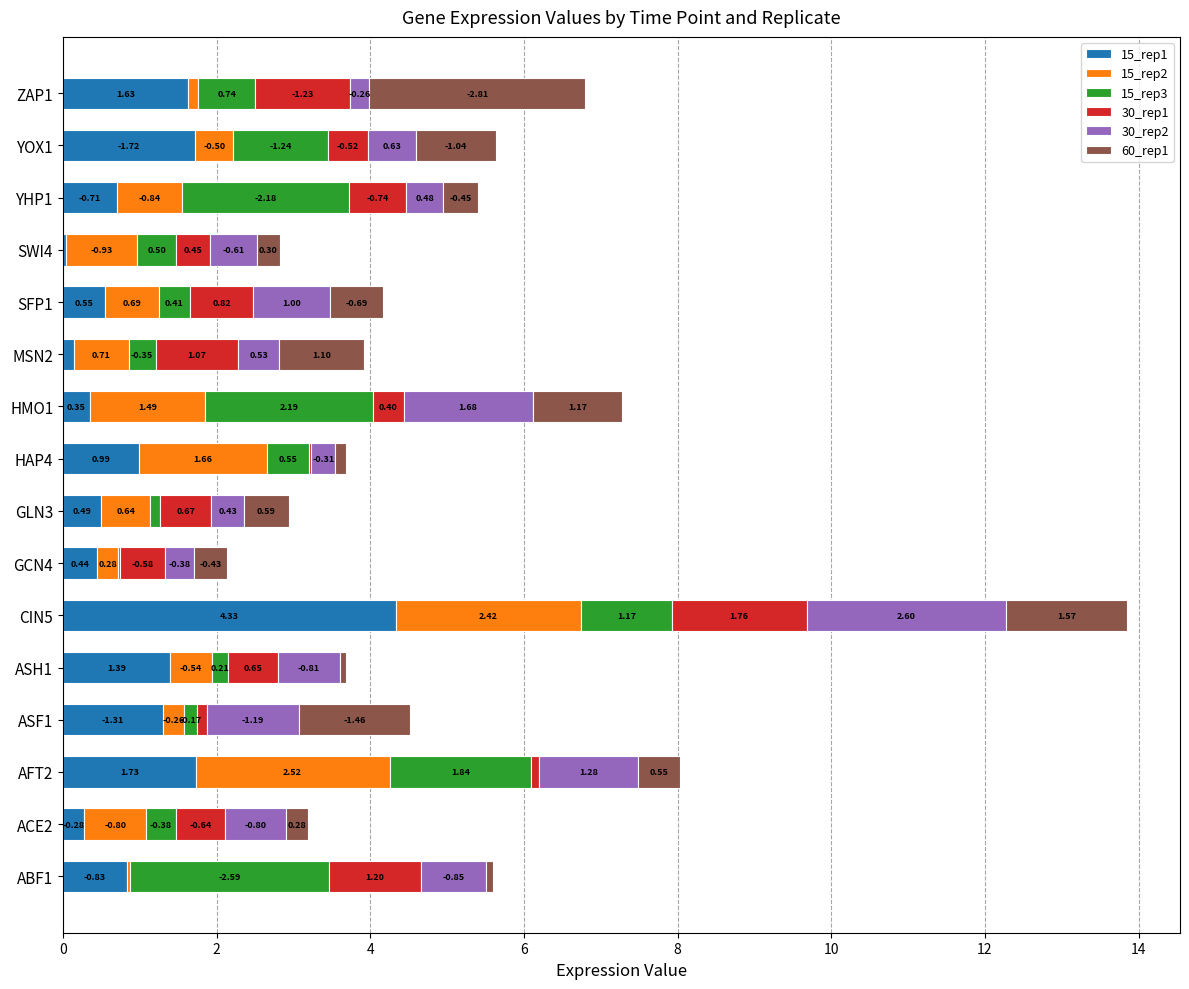

At which category is the sum across all series the highest?

CIN5